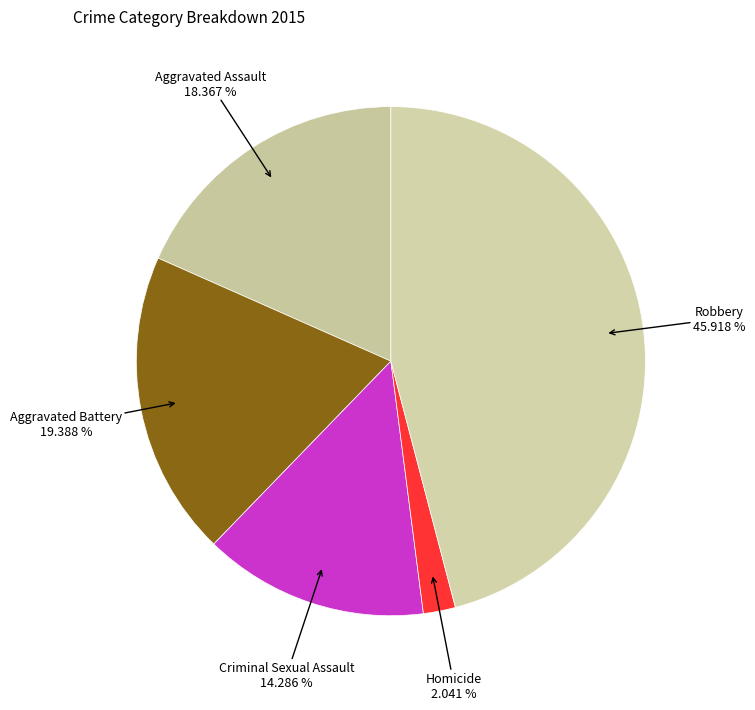

Combined, do Robbery and Homicide account for over 50%?

No